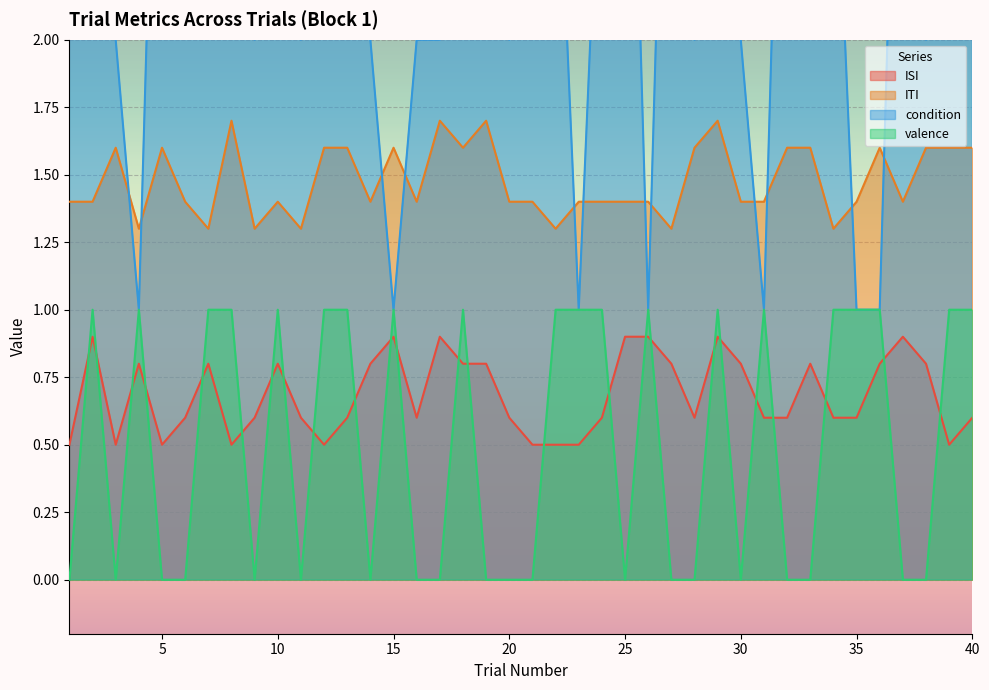

True or false: ISI and condition intersect in this chart.

False